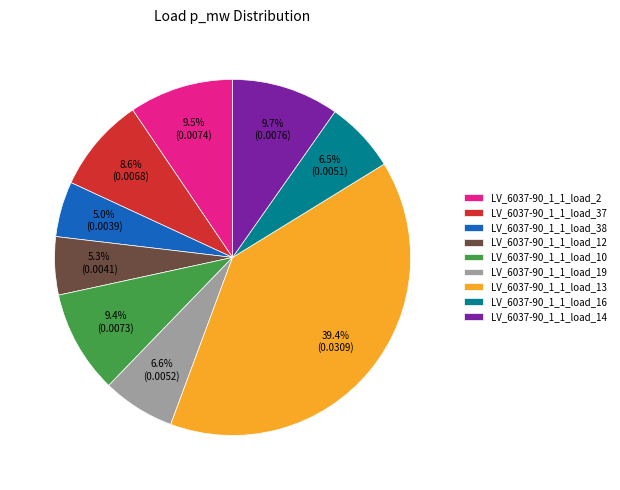

What is the largest slice in the pie chart?

LV_6037-90_1_1_load_13